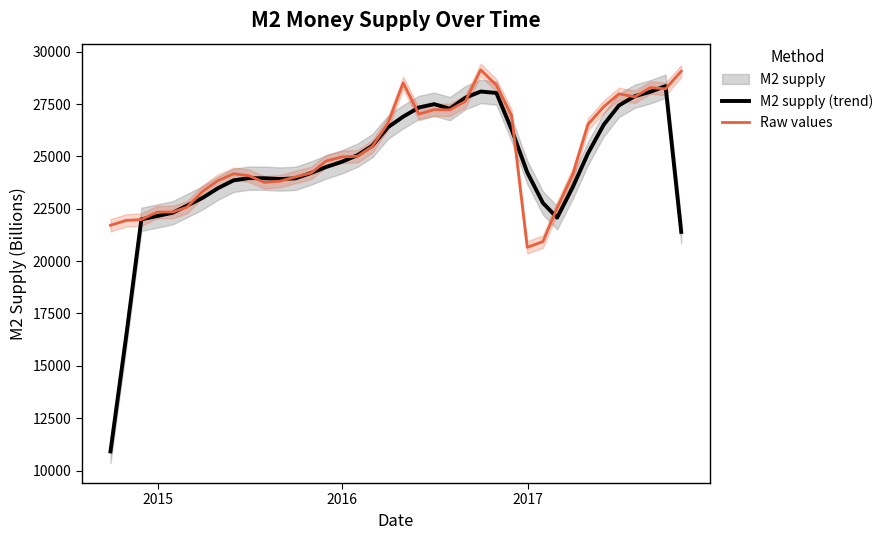

How many intersections are there between M2 supply (trend) and Raw values?

16